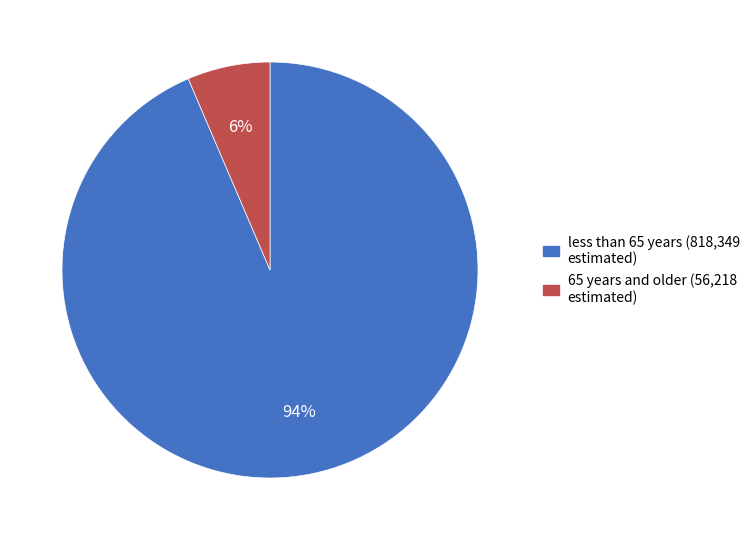

Does any single category account for the majority?

Yes